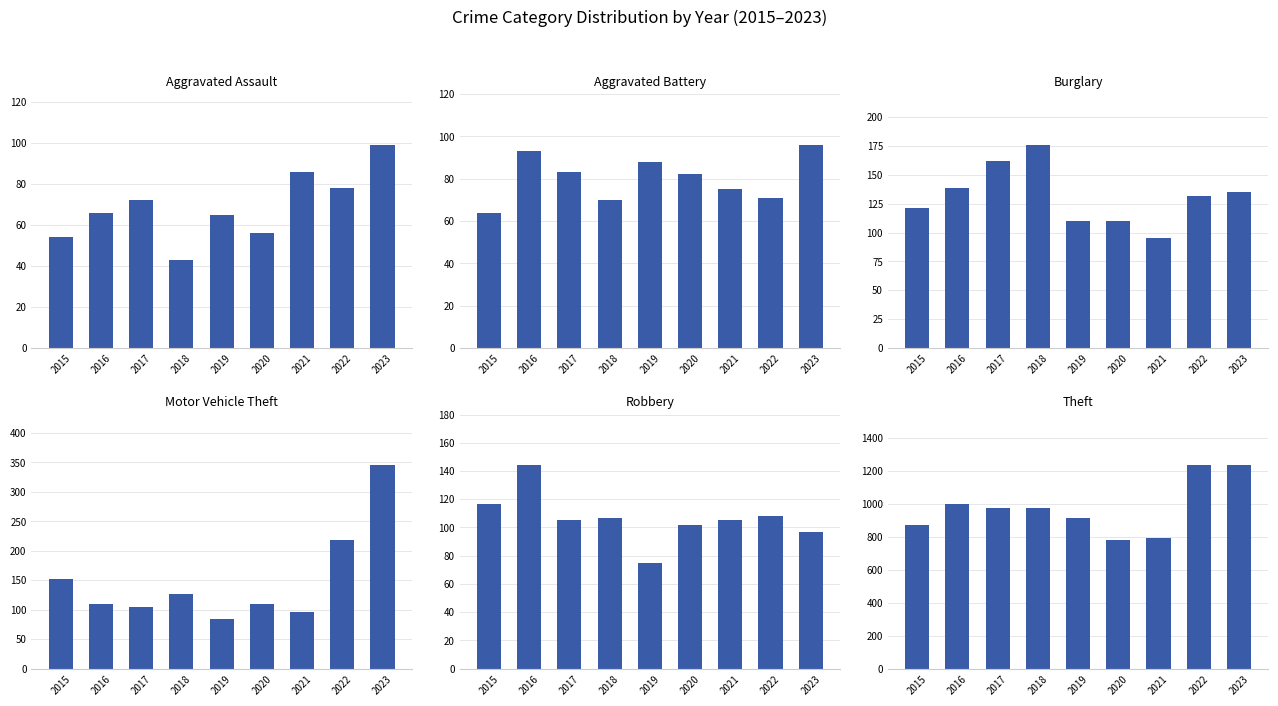

Reading right to left, transcribe all the data shown in this chart.

Aggravated Assault: 2023=99	2022=78	2021=86	2020=56	2019=65	2018=43	2017=72	2016=66	2015=54
Aggravated Battery: 2023=96	2022=71	2021=75	2020=82	2019=88	2018=70	2017=83	2016=93	2015=64
Burglary: 2023=135	2022=132	2021=95	2020=110	2019=110	2018=176	2017=162	2016=139	2015=121
Motor Vehicle Theft: 2023=345	2022=219	2021=96	2020=109	2019=84	2018=127	2017=104	2016=110	2015=152
Robbery: 2023=97	2022=108	2021=105	2020=102	2019=75	2018=107	2017=105	2016=144	2015=117
Theft: 2023=1235	2022=1235	2021=791	2020=782	2019=914	2018=977	2017=979	2016=999	2015=874